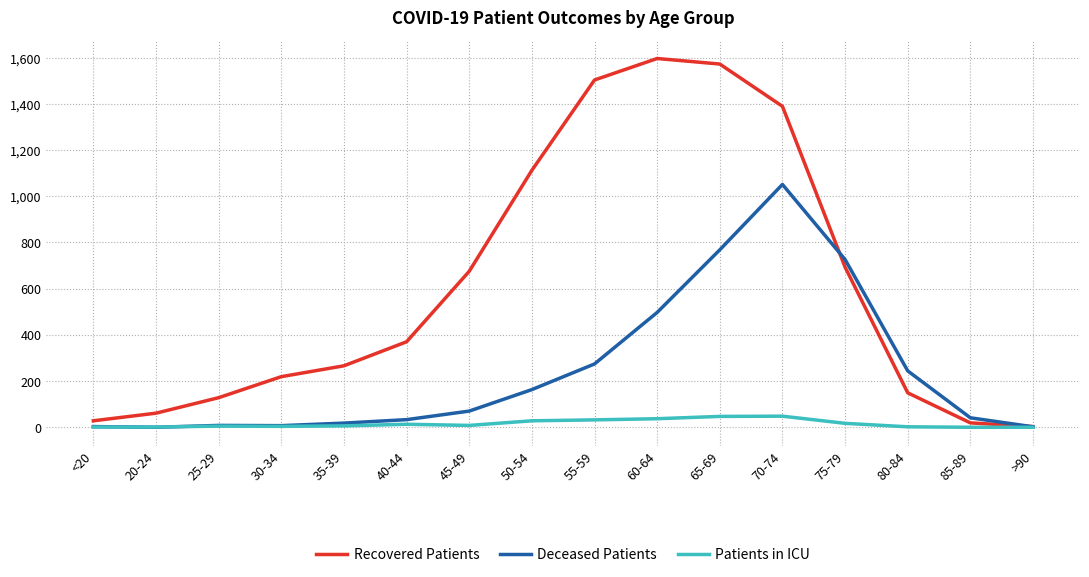

Rank the series at 50-54 from highest to lowest value.

Recovered Patients, Deceased Patients, Patients in ICU